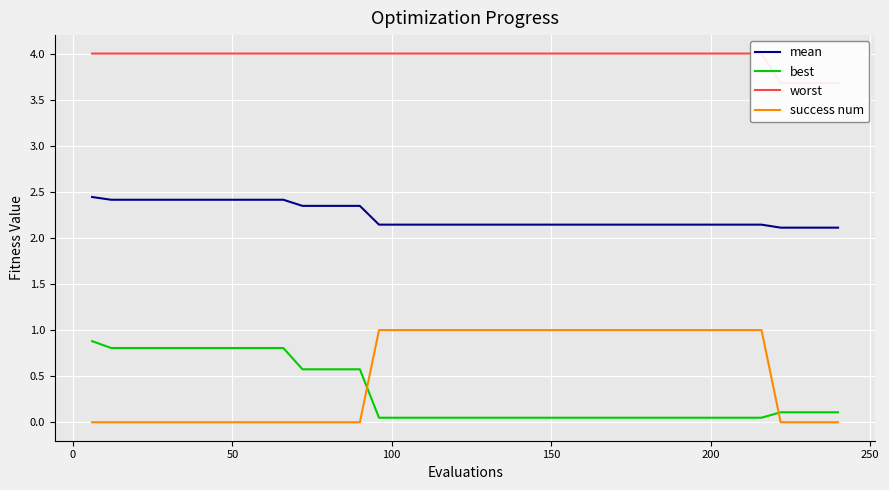

What is the maximum value for success num?

1.0